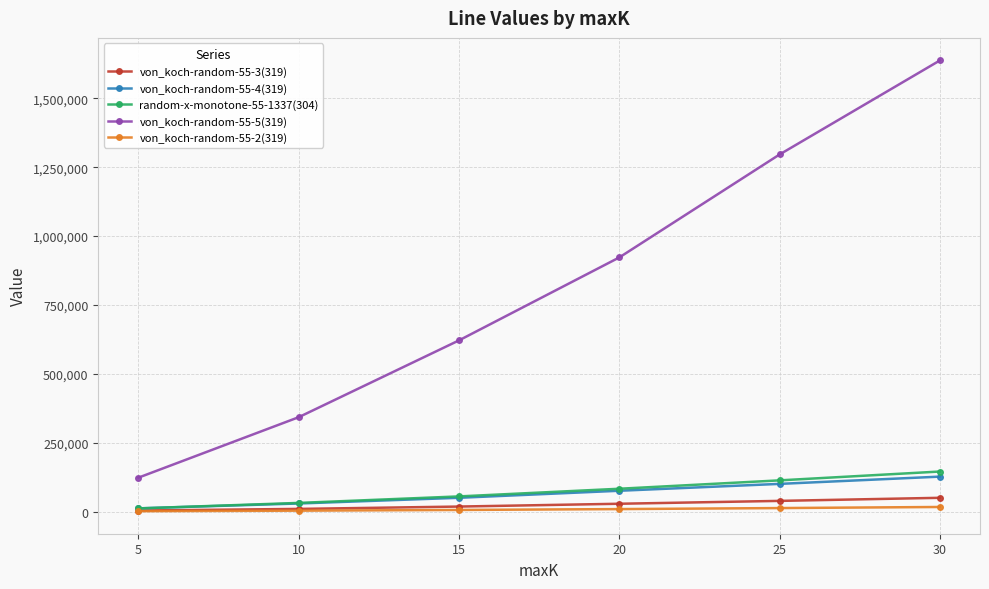

At which category is the sum across all series the highest?

30